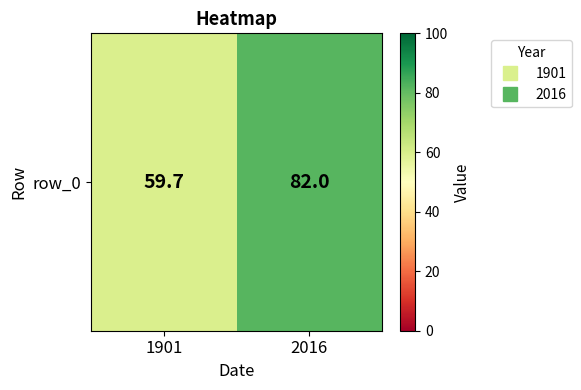

What is the ratio of the value at 2016 to the value at 1901?

1.4